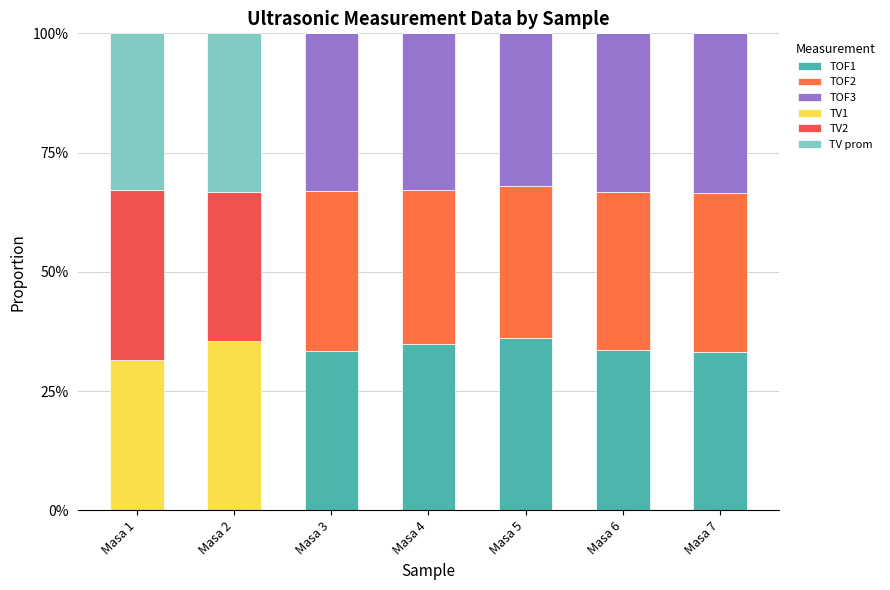

Are the bars horizontal?

No